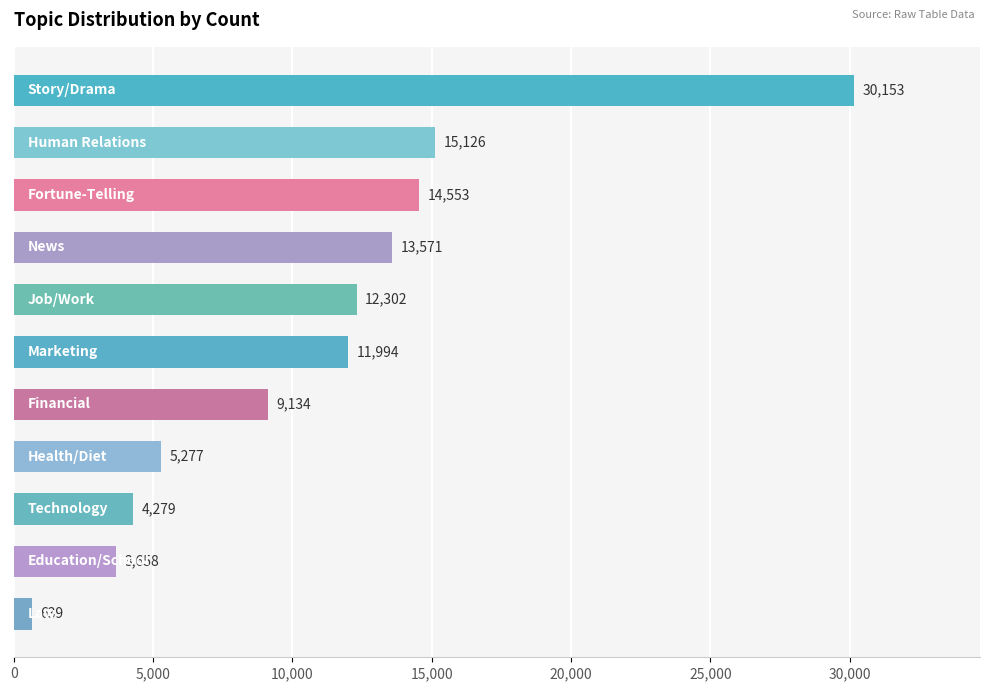

What is the difference between the second highest and second lowest values?

11468